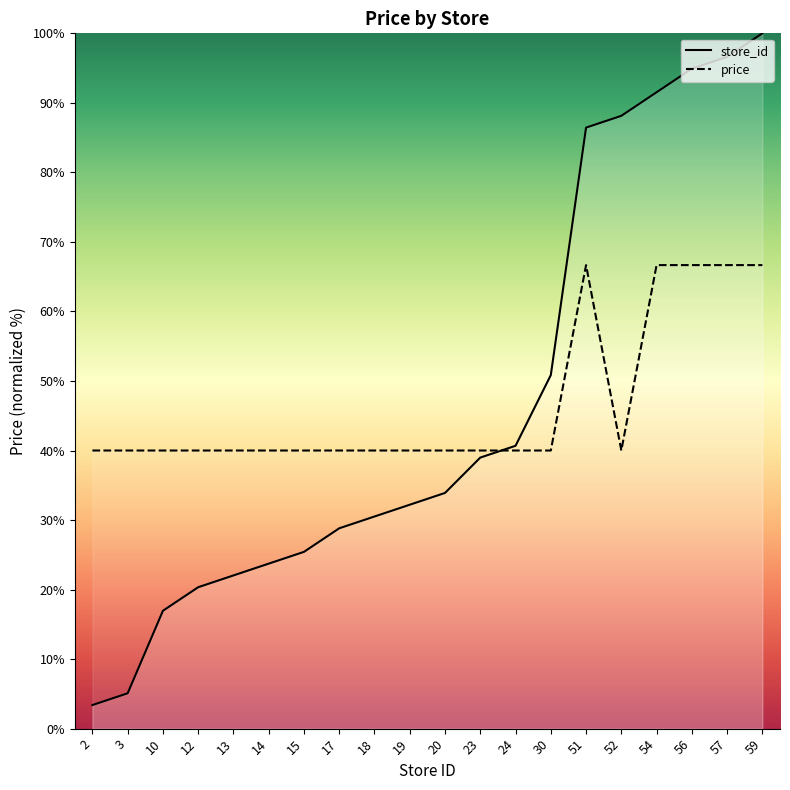

How many data points in store_id are less than 33?

10